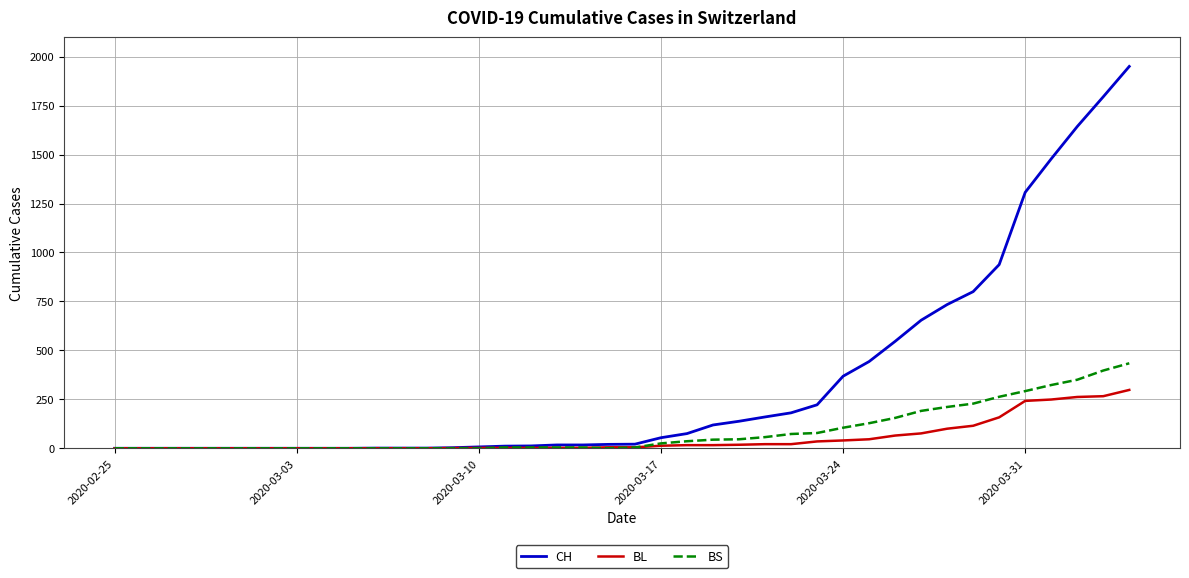

Which series has the largest total across all categories?

CH